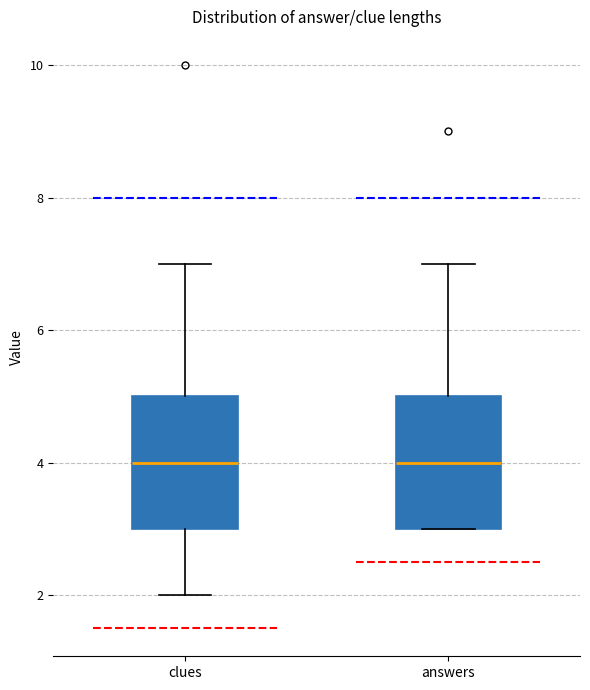

Reading left to right, read every box against the y-axis: the position of its median line, the range the box covers, and the ends of its whiskers. The values are not printed on the chart, so give them approximately, as read against the axis.

clues: median 4, box 3 to 5, whiskers 2 to 7
answers: median 4, box 3 to 5, whiskers 3 to 7